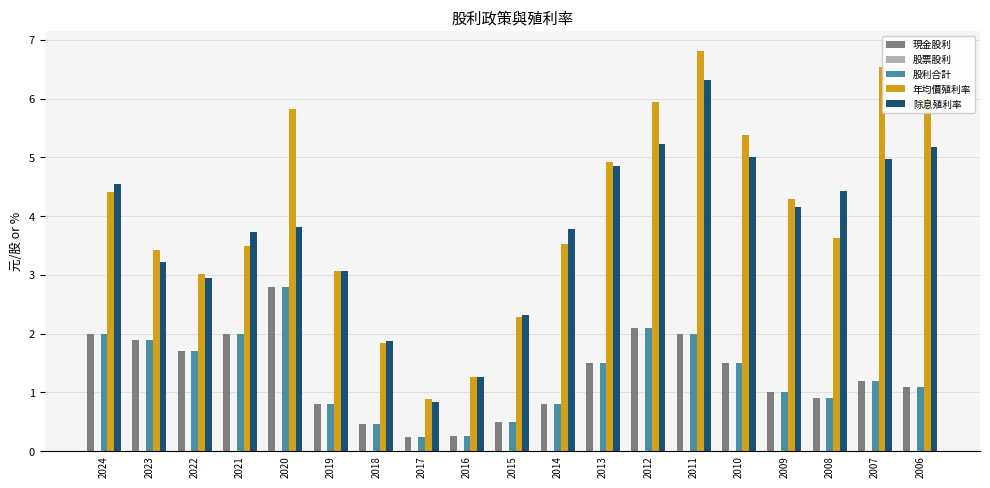

What is the difference between the second highest and second lowest values in the 除息殖利率 series?

4.0